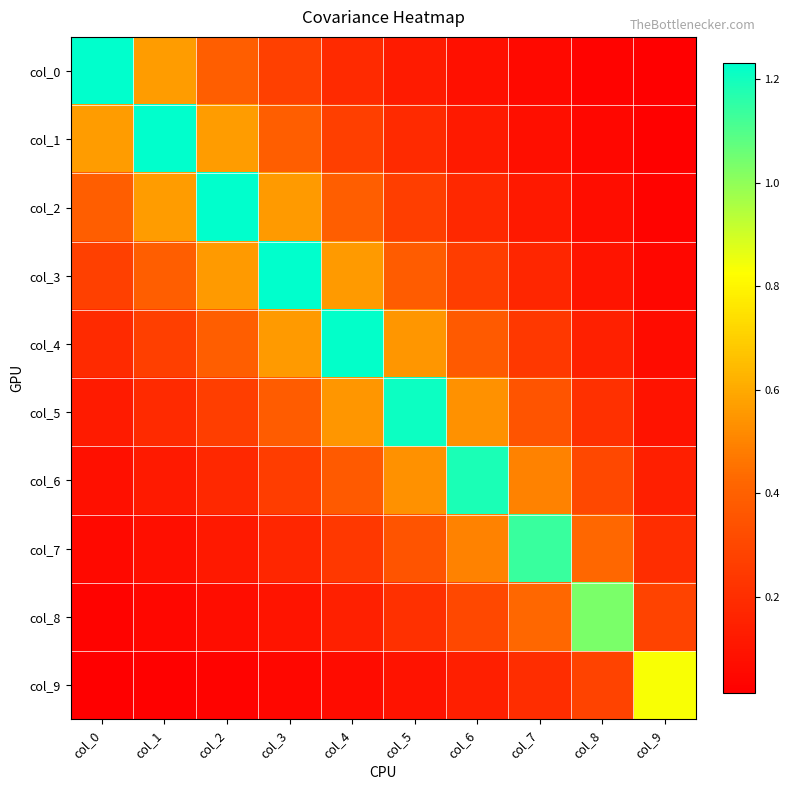

Reading left to right, list all the values displayed in this chart.

col_0: col_0=1.2	col_1=0.6	col_2=0.4	col_3=0.3	col_4=0.2	col_5=0.1	col_6=0.1	col_7=0.1	col_8=0.0	col_9=0.0
col_1: col_0=0.6	col_1=1.2	col_2=0.6	col_3=0.4	col_4=0.3	col_5=0.2	col_6=0.1	col_7=0.1	col_8=0.0	col_9=0.0
col_2: col_0=0.4	col_1=0.6	col_2=1.2	col_3=0.6	col_4=0.4	col_5=0.3	col_6=0.2	col_7=0.1	col_8=0.1	col_9=0.0
col_3: col_0=0.3	col_1=0.4	col_2=0.6	col_3=1.2	col_4=0.6	col_5=0.4	col_6=0.3	col_7=0.2	col_8=0.1	col_9=0.0
col_4: col_0=0.2	col_1=0.3	col_2=0.4	col_3=0.6	col_4=1.2	col_5=0.5	col_6=0.4	col_7=0.2	col_8=0.1	col_9=0.1
col_5: col_0=0.1	col_1=0.2	col_2=0.3	col_3=0.4	col_4=0.5	col_5=1.2	col_6=0.5	col_7=0.4	col_8=0.2	col_9=0.1
col_6: col_0=0.1	col_1=0.1	col_2=0.2	col_3=0.3	col_4=0.4	col_5=0.5	col_6=1.2	col_7=0.5	col_8=0.3	col_9=0.1
col_7: col_0=0.1	col_1=0.1	col_2=0.1	col_3=0.2	col_4=0.2	col_5=0.4	col_6=0.5	col_7=1.1	col_8=0.4	col_9=0.2
col_8: col_0=0.0	col_1=0.0	col_2=0.1	col_3=0.1	col_4=0.1	col_5=0.2	col_6=0.3	col_7=0.4	col_8=1.0	col_9=0.3
col_9: col_0=0.0	col_1=0.0	col_2=0.0	col_3=0.0	col_4=0.1	col_5=0.1	col_6=0.1	col_7=0.2	col_8=0.3	col_9=0.8